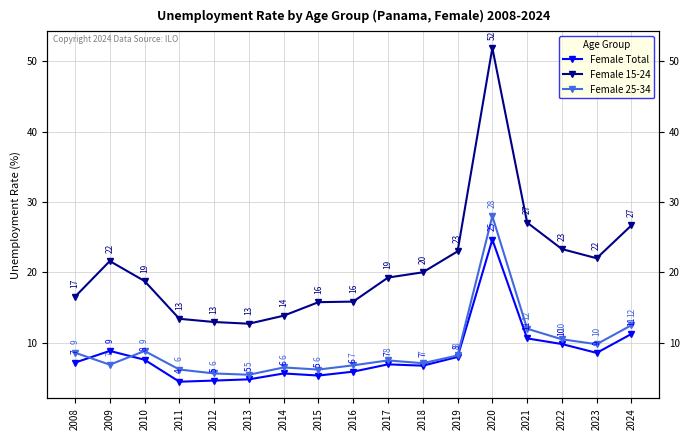

What is the value of the Female 25-34 point at the 12th from the left?

8.2